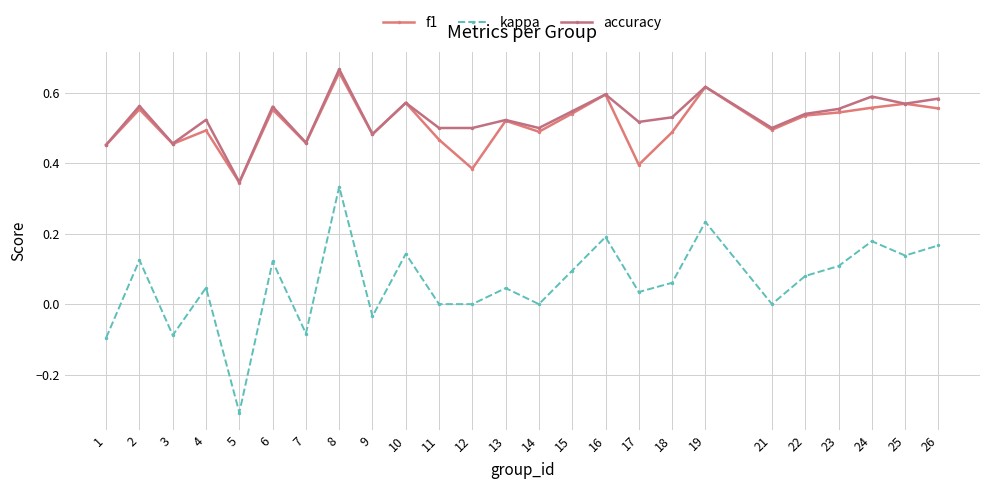

Is it true that f1 equals 0.6 at 6?

True